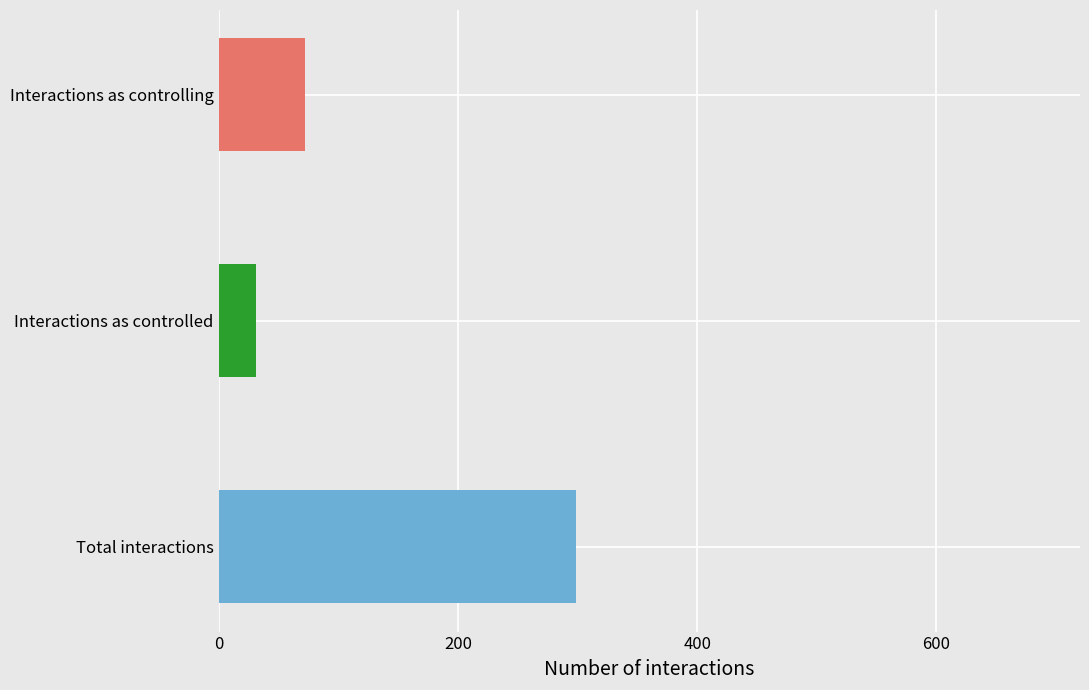

What is the minimum value shown in the chart?

31